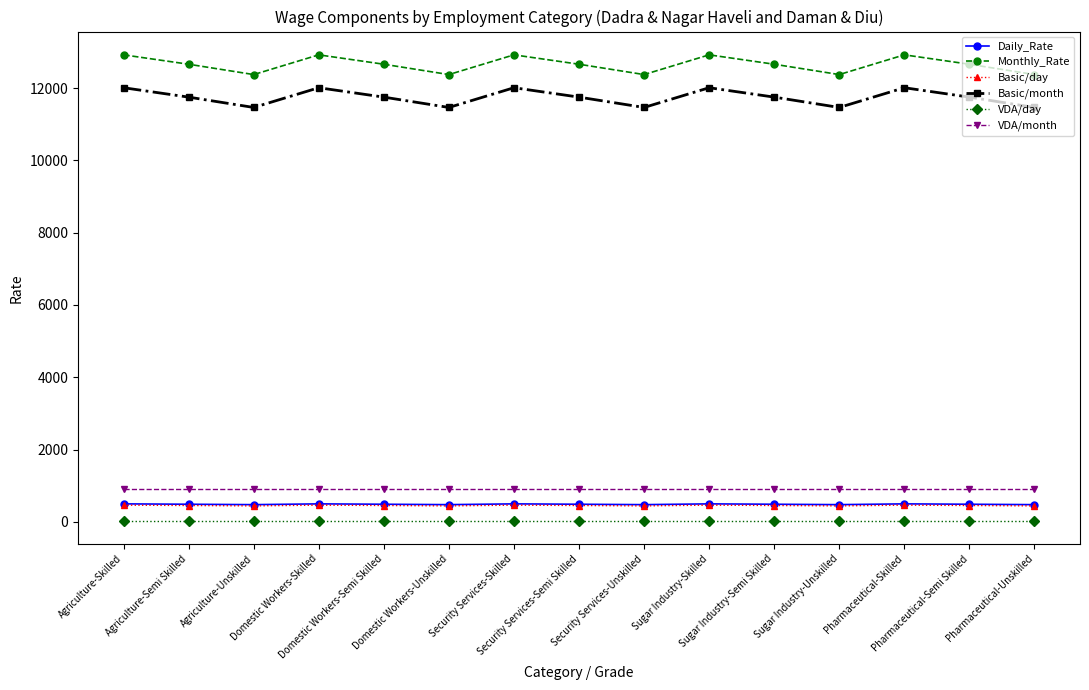

Which series has the largest total across all categories?

Monthly_Rate